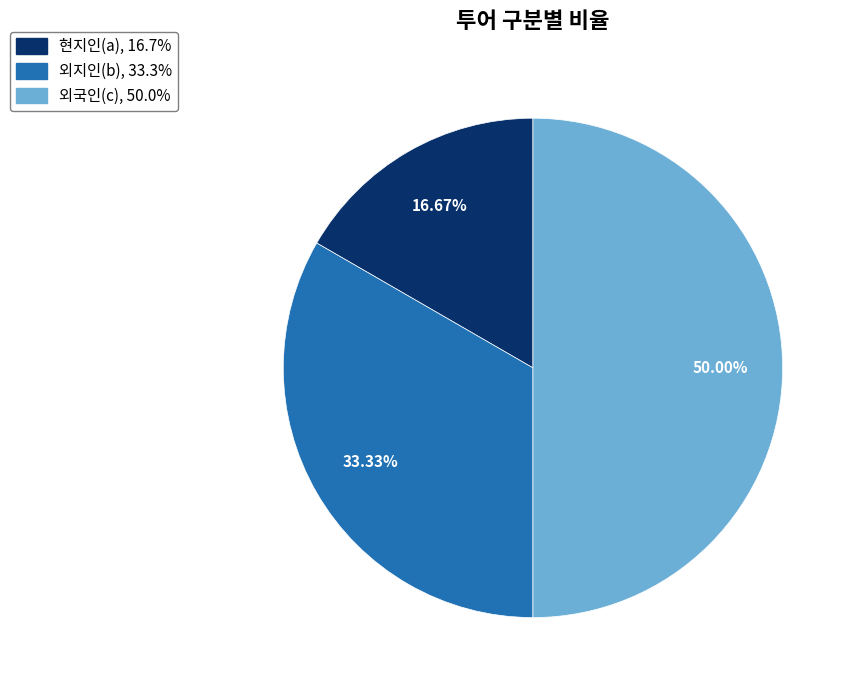

Rank the categories by value from highest to lowest.

외국인(c), 외지인(b), 현지인(a)